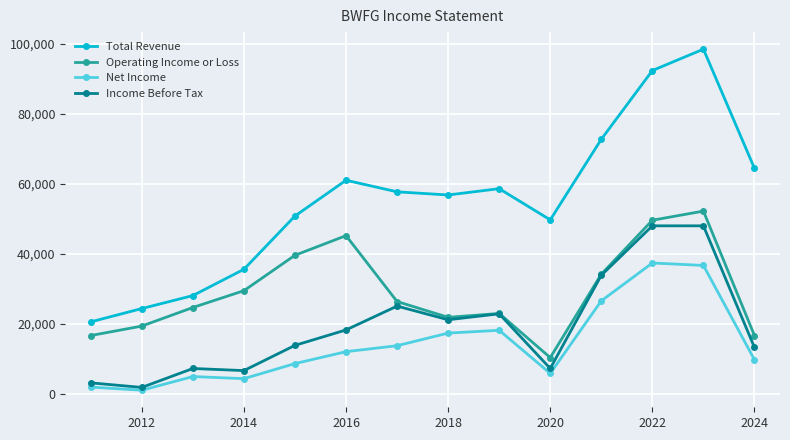

True or false: Net Income has more than 0 points higher than both neighbors.

True